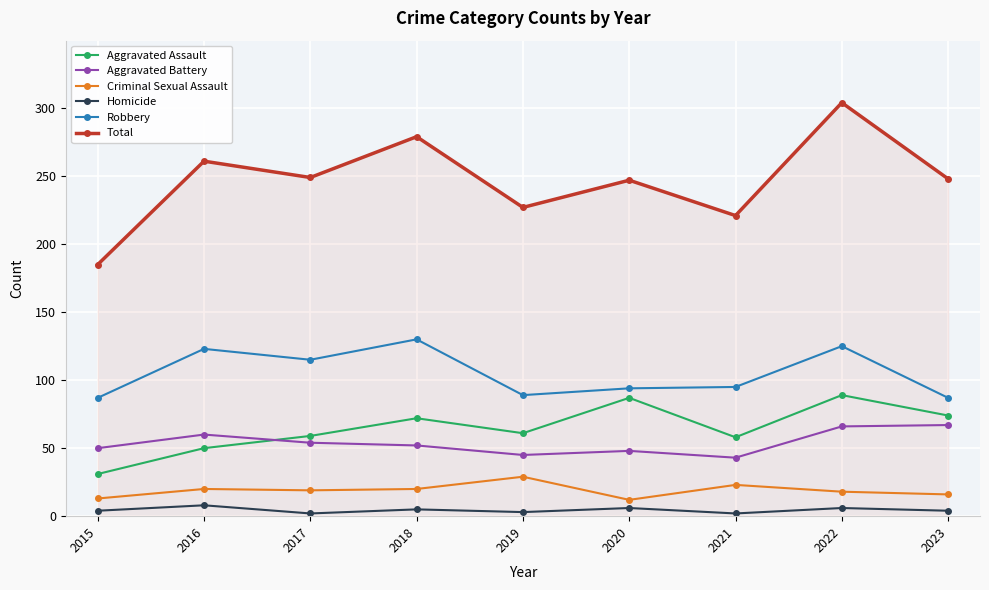

At which category does Homicide reach its first local peak?

2016